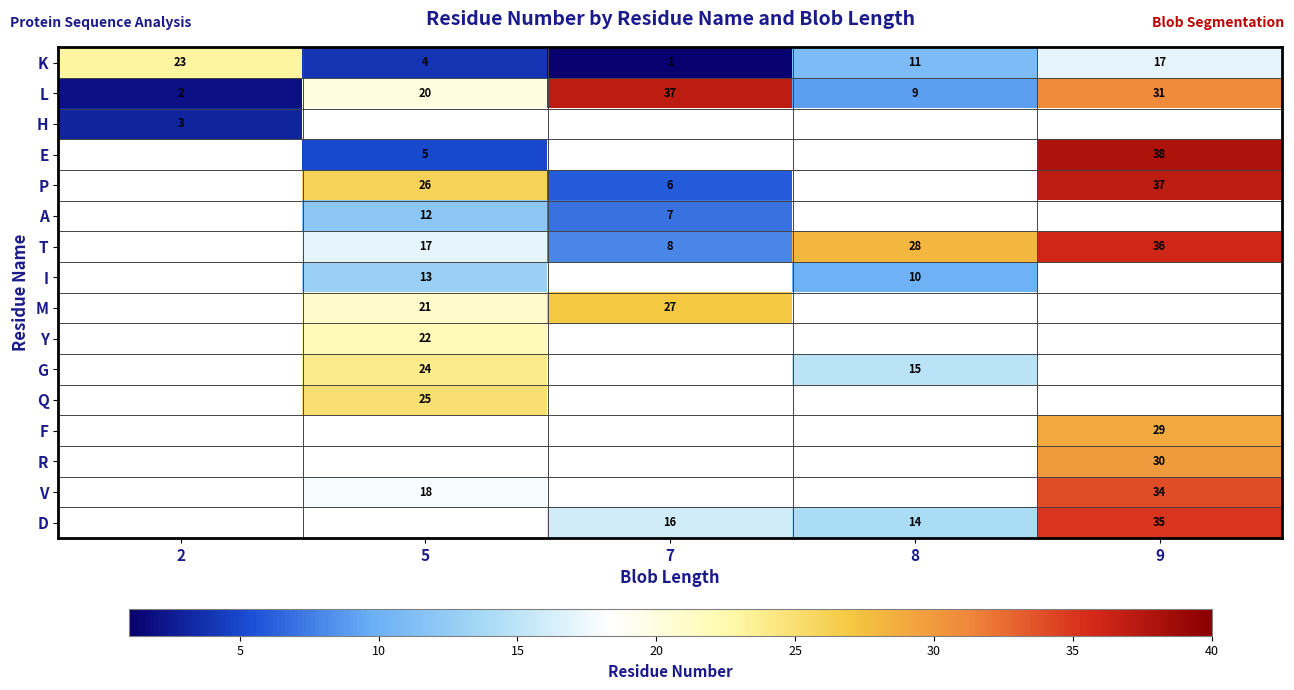

The value of A at 5 is 12. True or false?

True